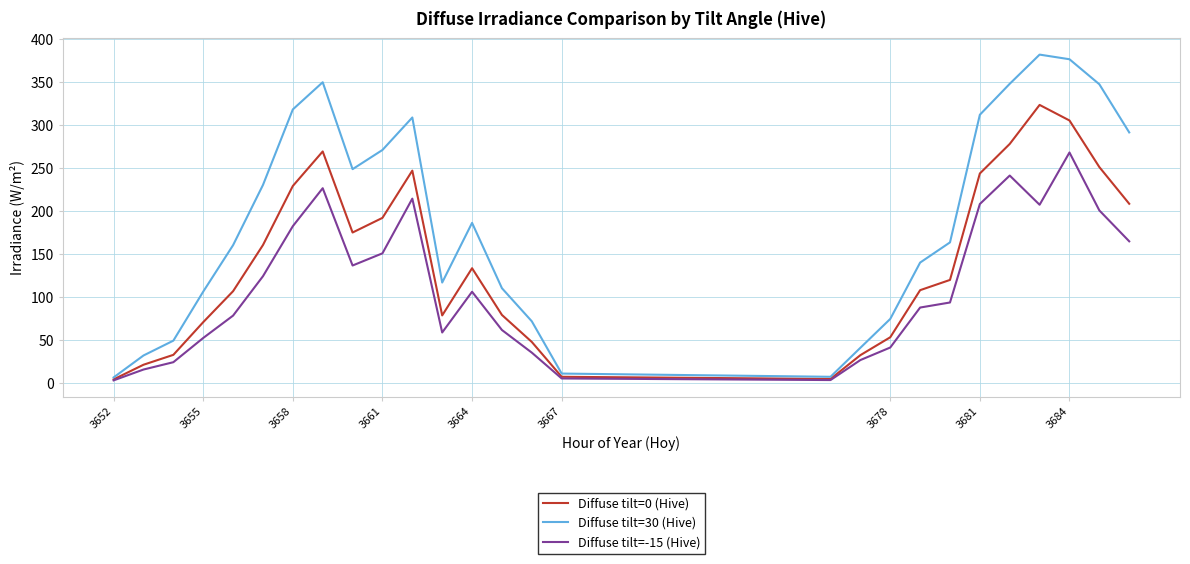

List the series in order of their peak value, highest first.

Diffuse tilt=30 (Hive), Diffuse tilt=0 (Hive), Diffuse tilt=-15 (Hive)